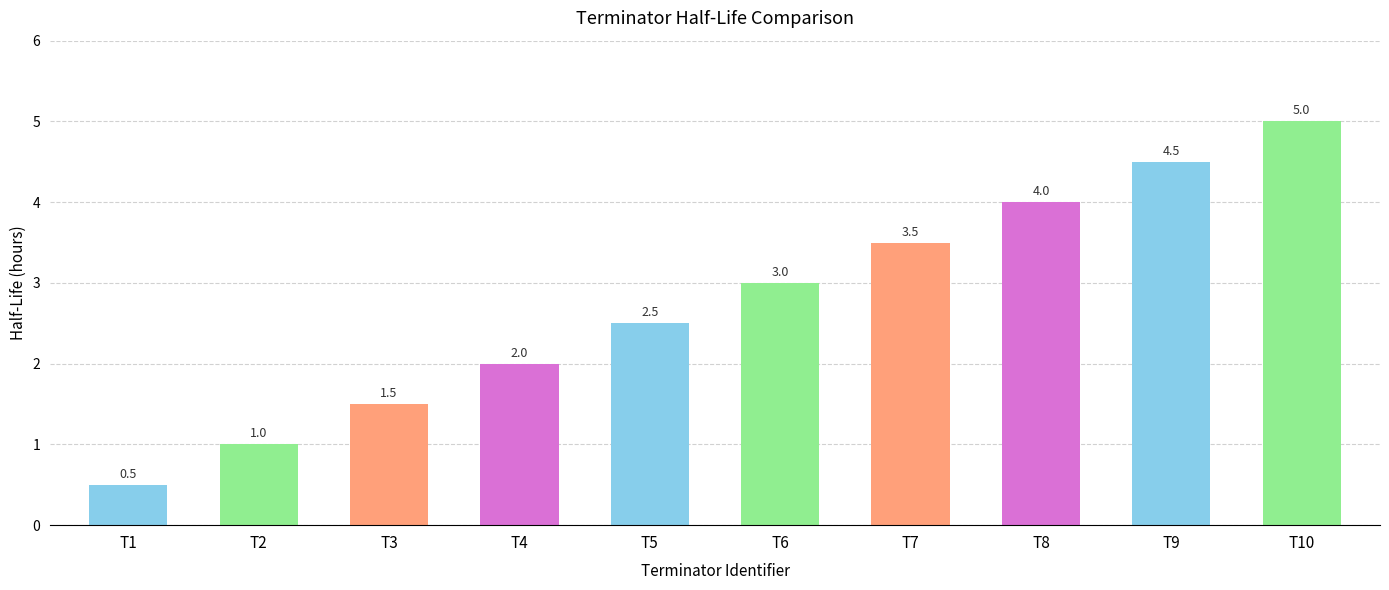

Which has a higher value, T8 or T3?

T8